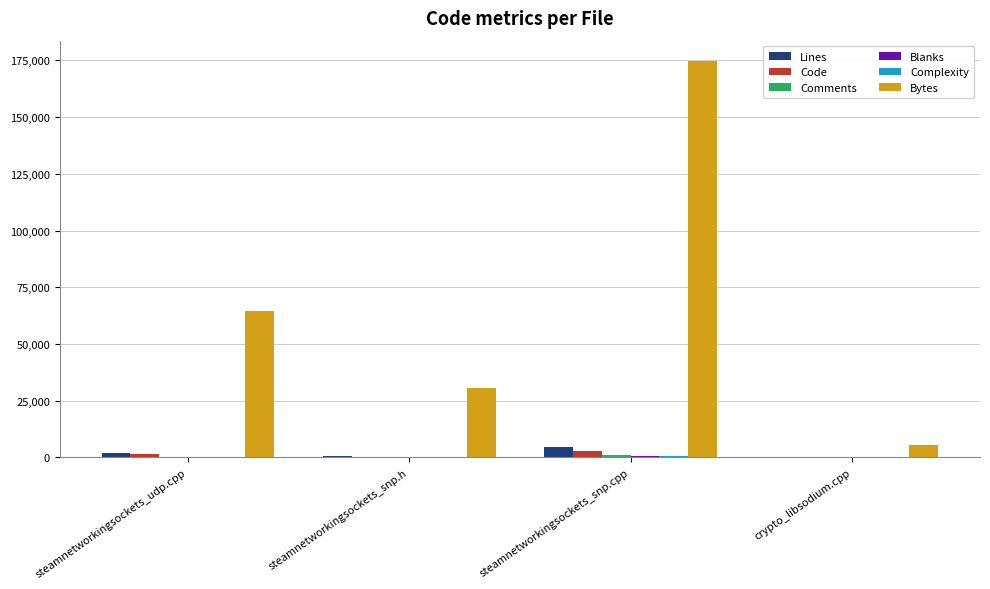

Is the value of Lines at crypto_libsodium.cpp greater than the value of Bytes at crypto_libsodium.cpp?

No